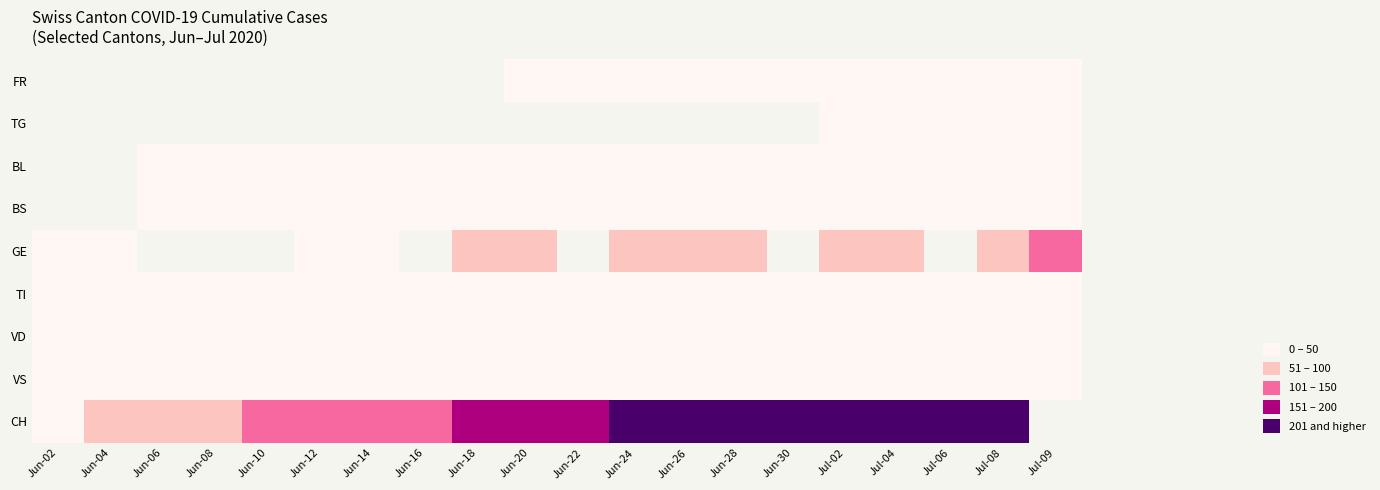

Rank the series at Jul-04 from lowest to highest value.

TG, FR, BL, BS, VD, TI, VS, GE, CH